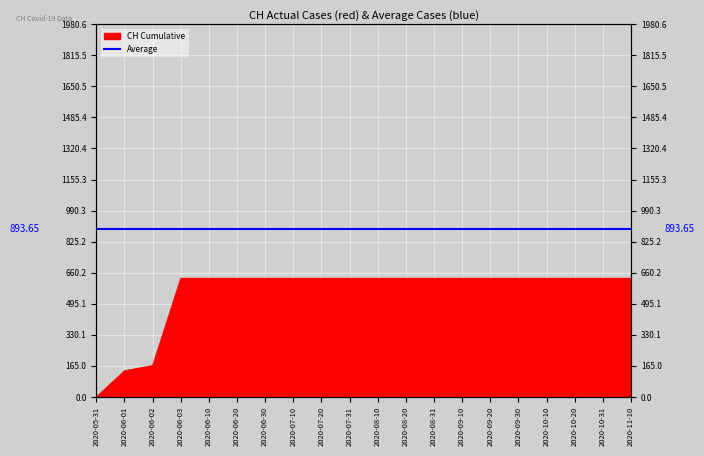

What is the label of the 1st point from the left?

2020-05-31